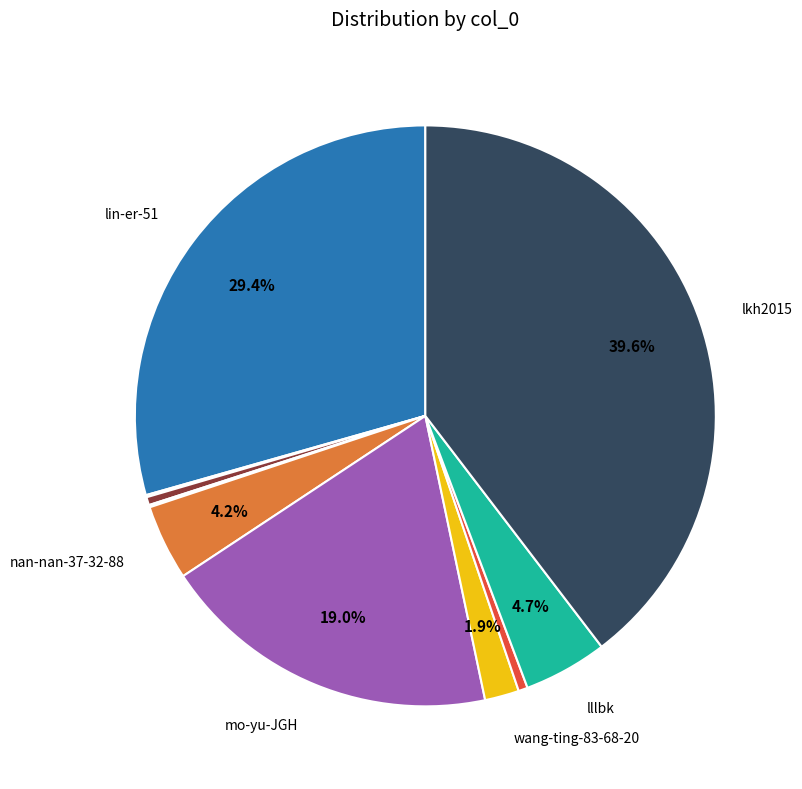

Does any single category account for the majority?

No